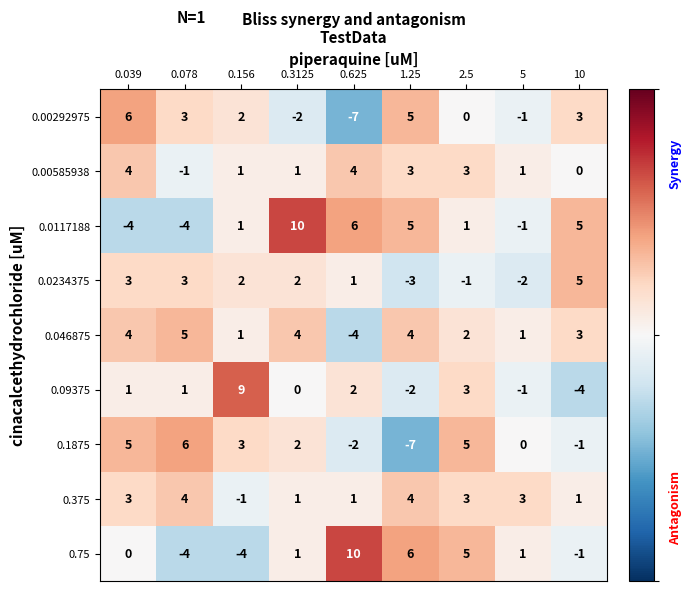

What is the difference between the highest and lowest values at 0.078?

10